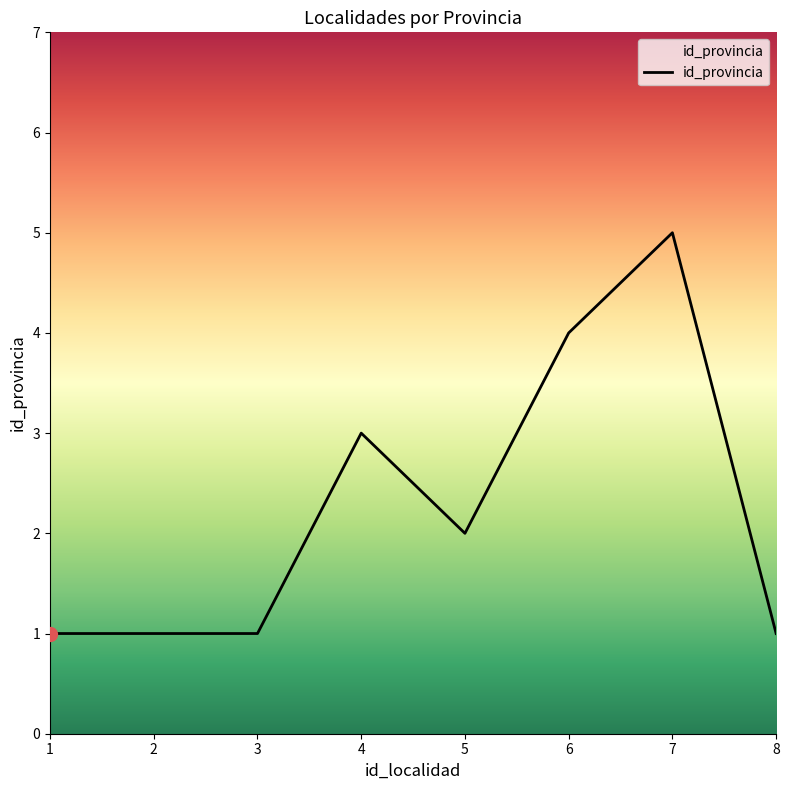

What is the sum of the values at 6 and 8?

5